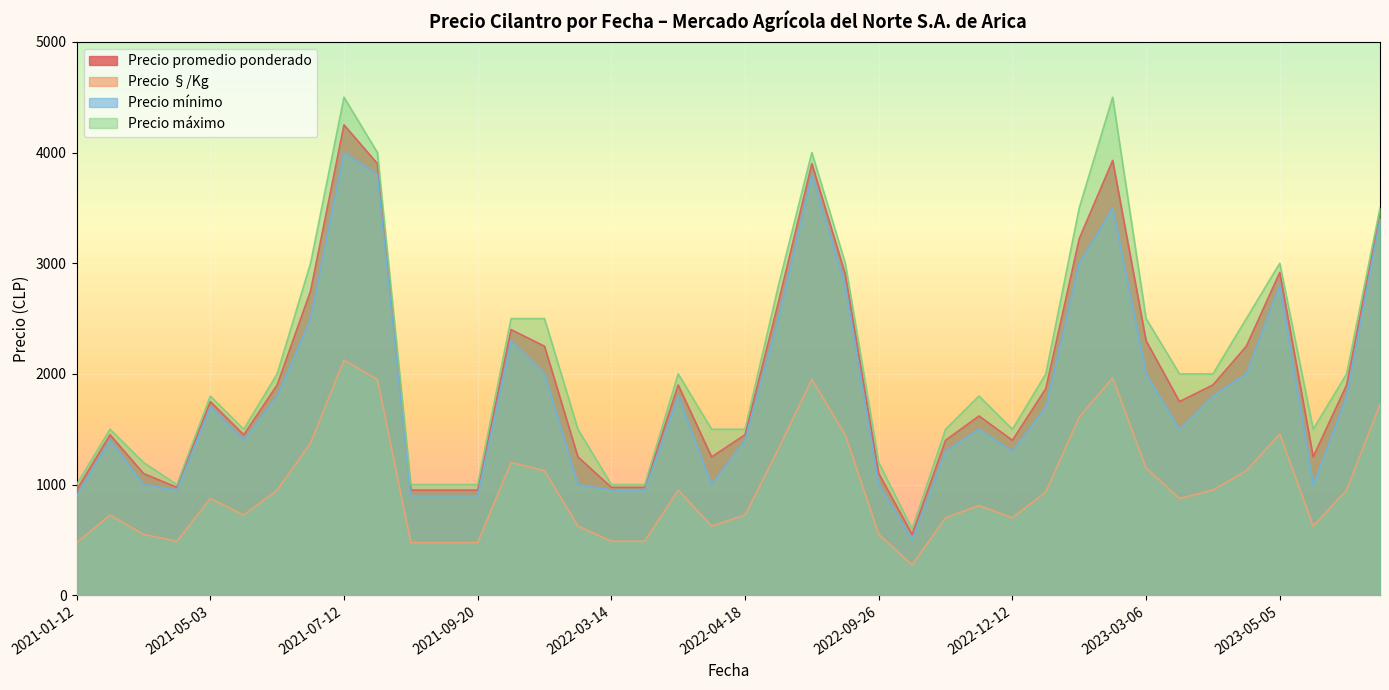

What is the smallest value displayed?

275